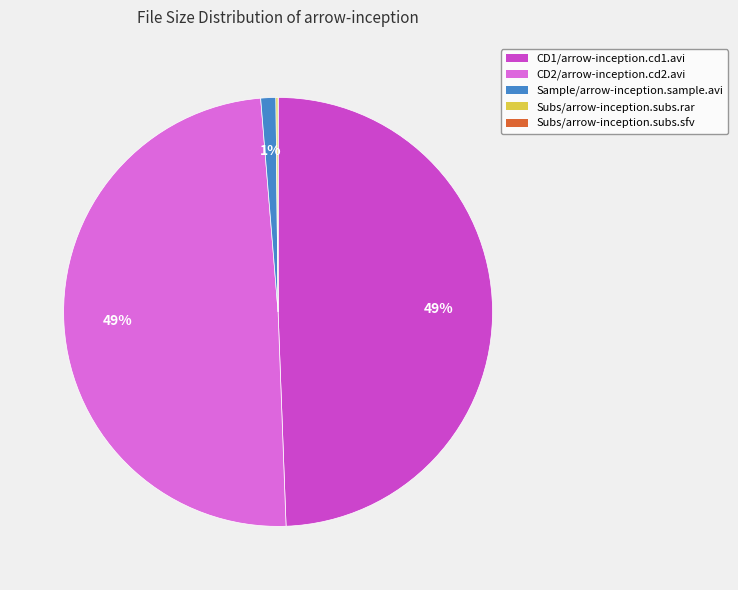

To the nearest percent, what portion does CD2/arrow-inception.cd2.avi represent?

49%